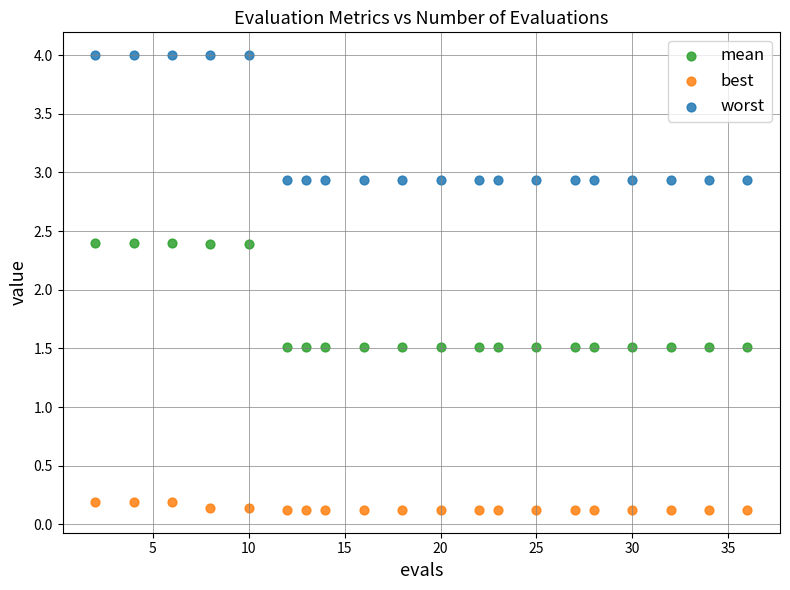

Which series contains the lowest Y value?

best